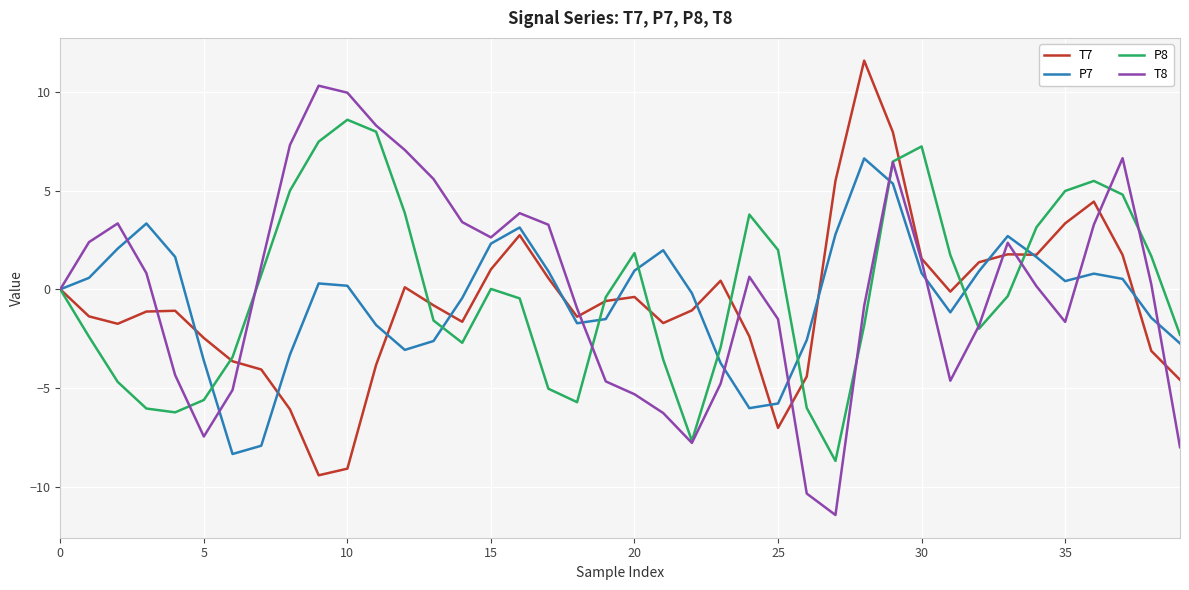

What is the minimum value shown in the chart?

-11.4